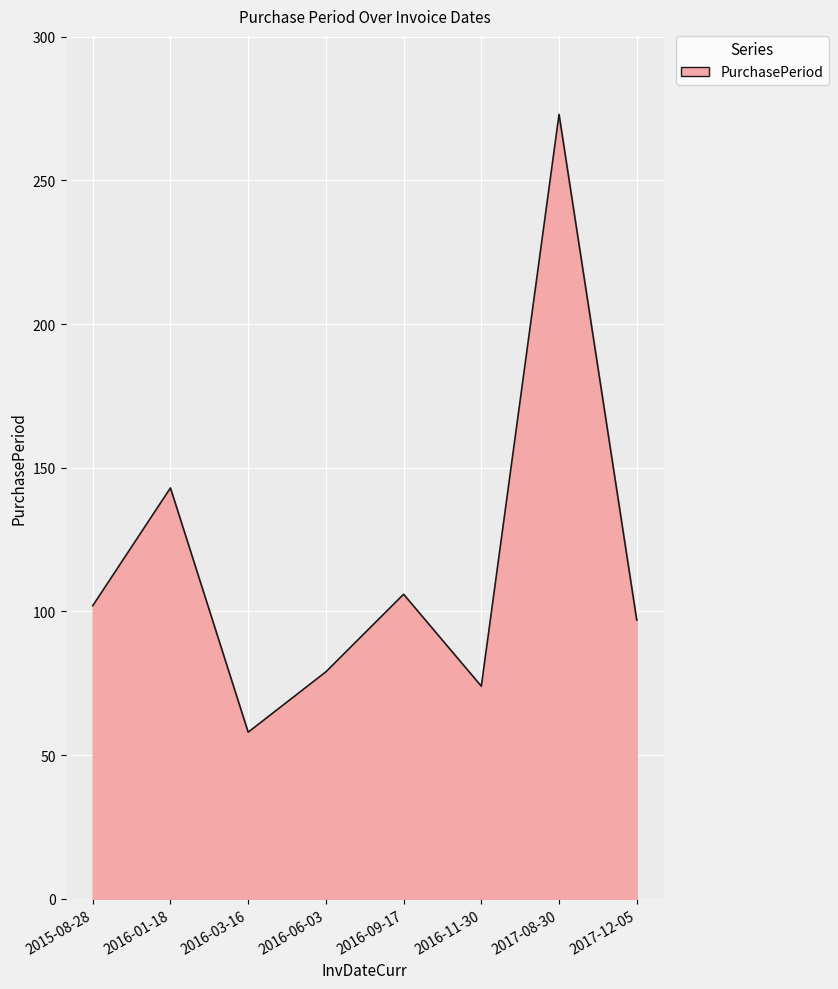

List the labels in order of value, smallest first.

2016-03-16, 2016-11-30, 2016-06-03, 2017-12-05, 2015-08-28, 2016-09-17, 2016-01-18, 2017-08-30